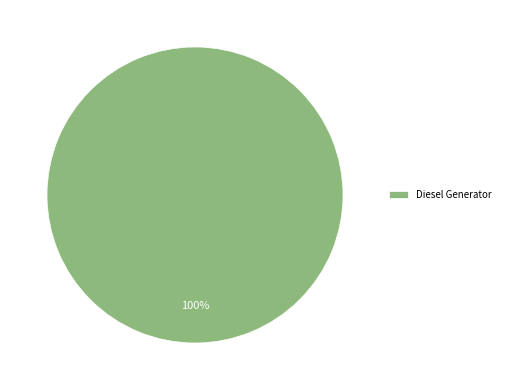

True or false: Diesel Generator accounts for 100% of the total.

True